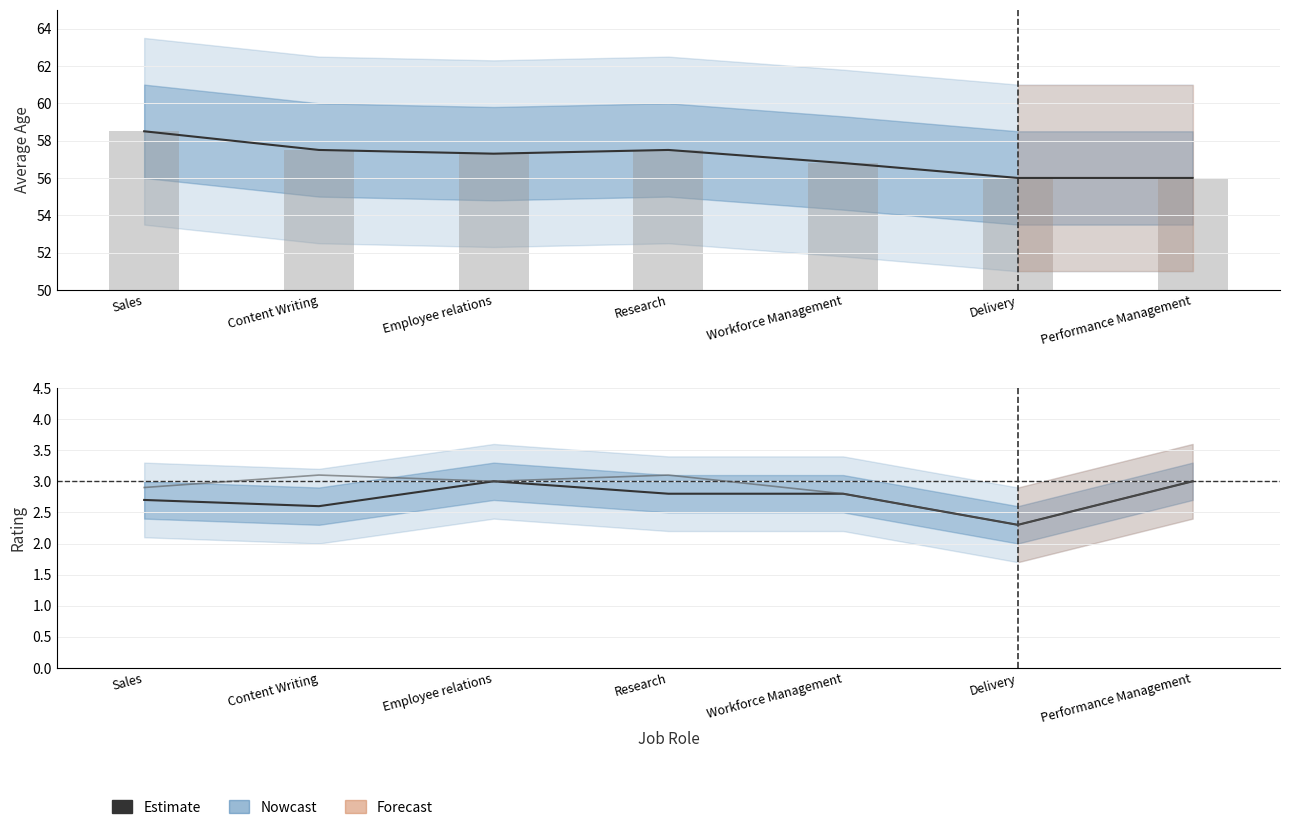

Which has a higher value, Performance Management or Delivery?

Performance Management